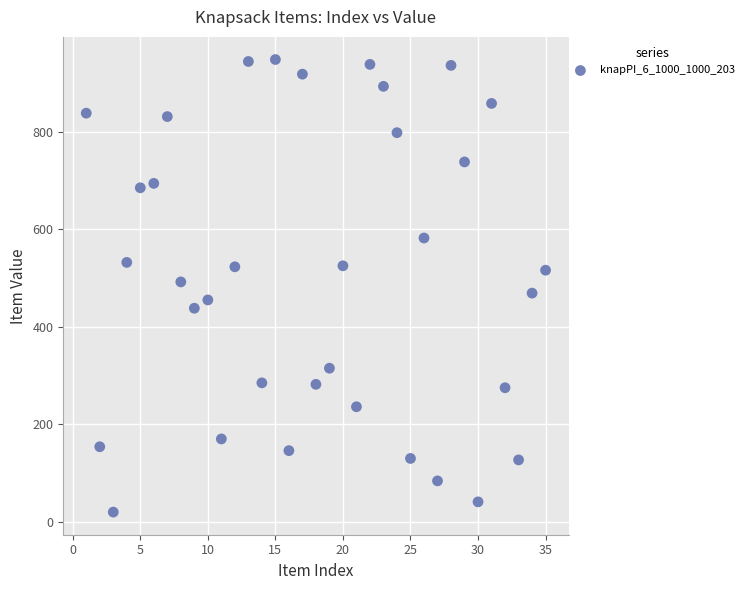

What is the range of X values (max minus min)?

34